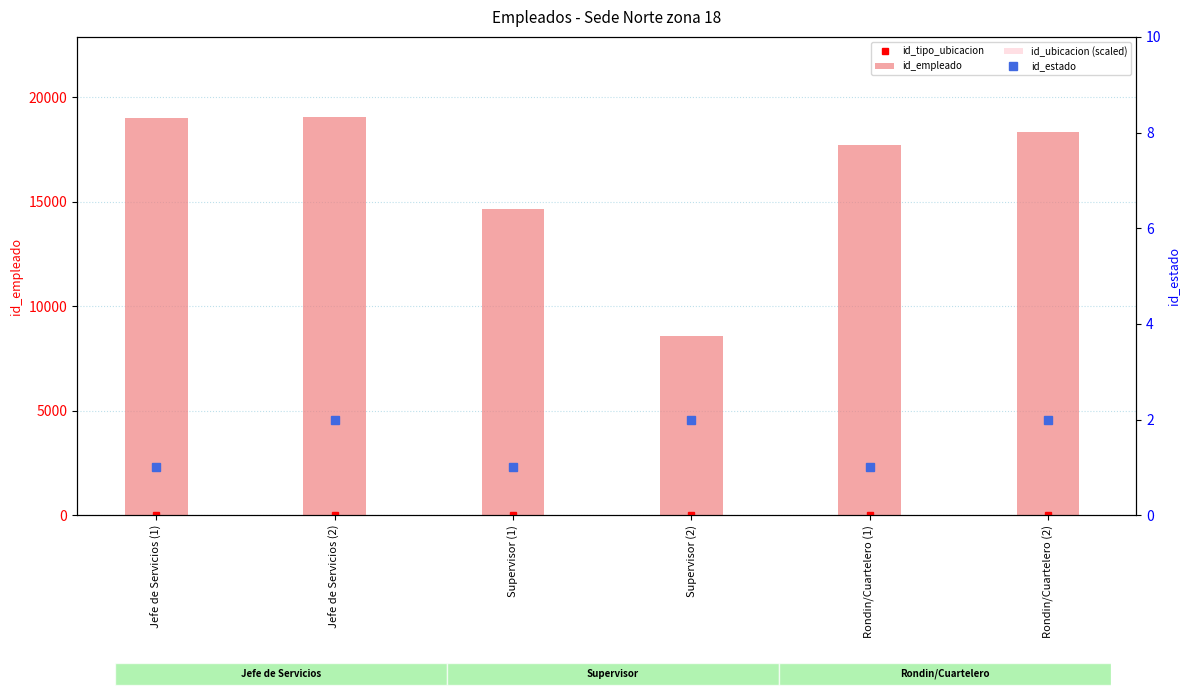

What is the sum of all id_ubicacion (scaled) values?

198